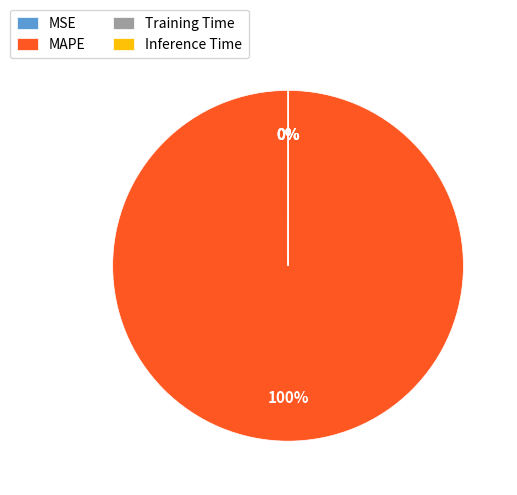

Is it true that MAPE is 100% of the pie?

True